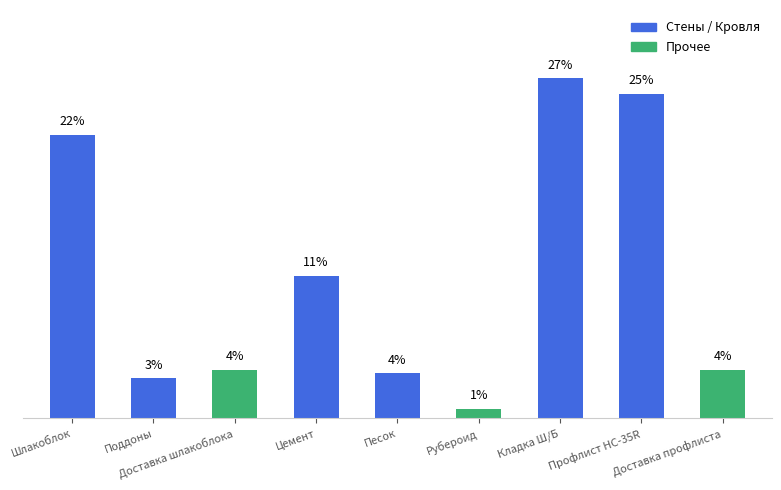

Which label corresponds to the largest value in the chart?

Кладка Ш/Б